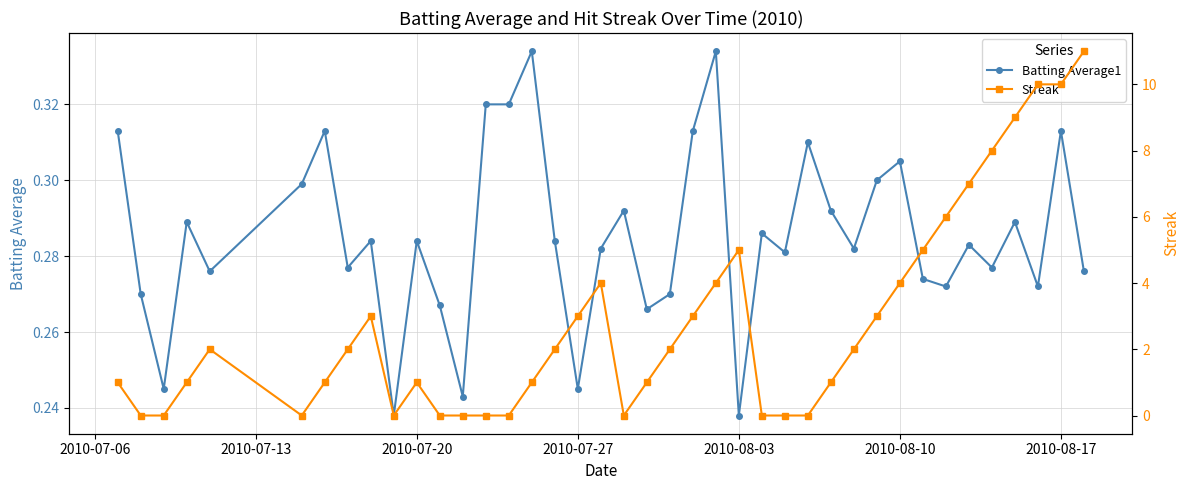

How many Batting Average1 values are between 0 and 1?

40